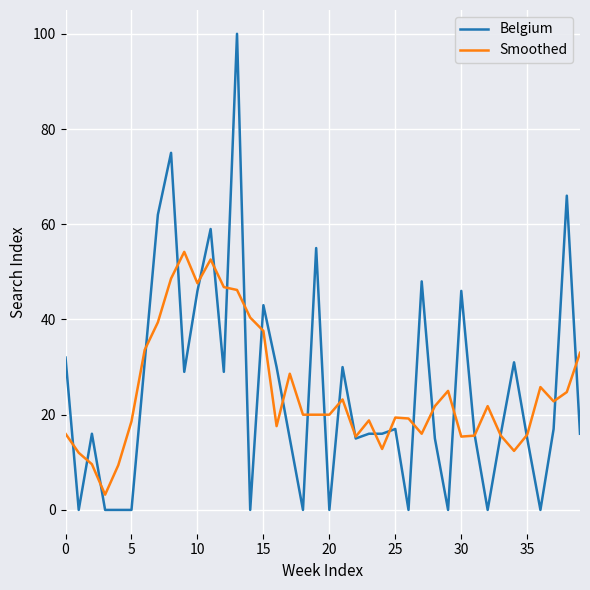

What is the lowest value of the Smoothed series?

3.2